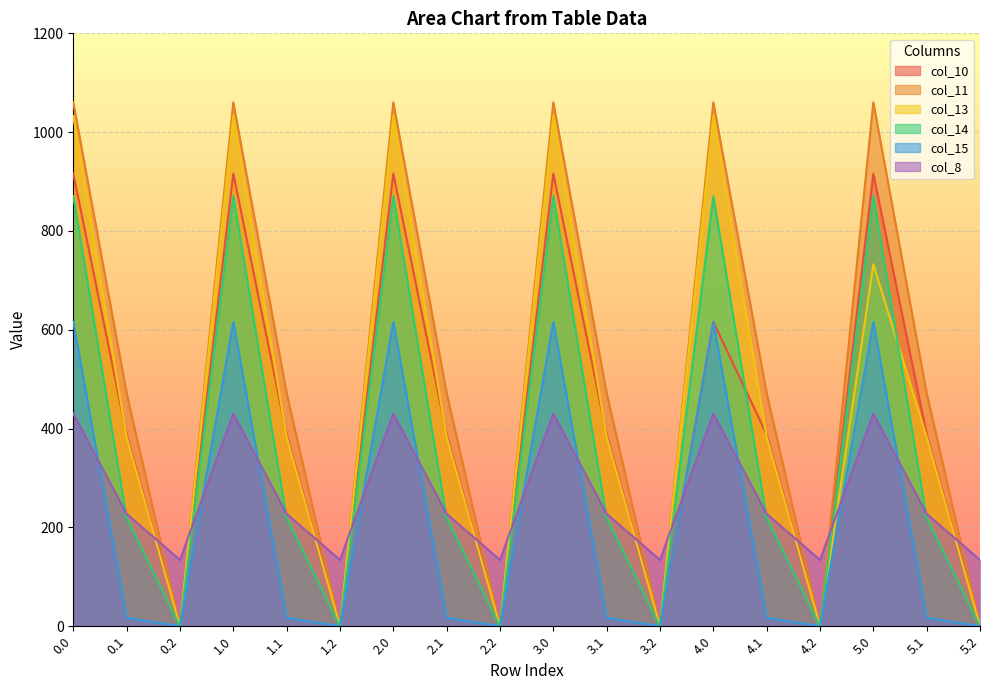

What is the sum of the col_13 values at 1.2 and 4.1?

382.7